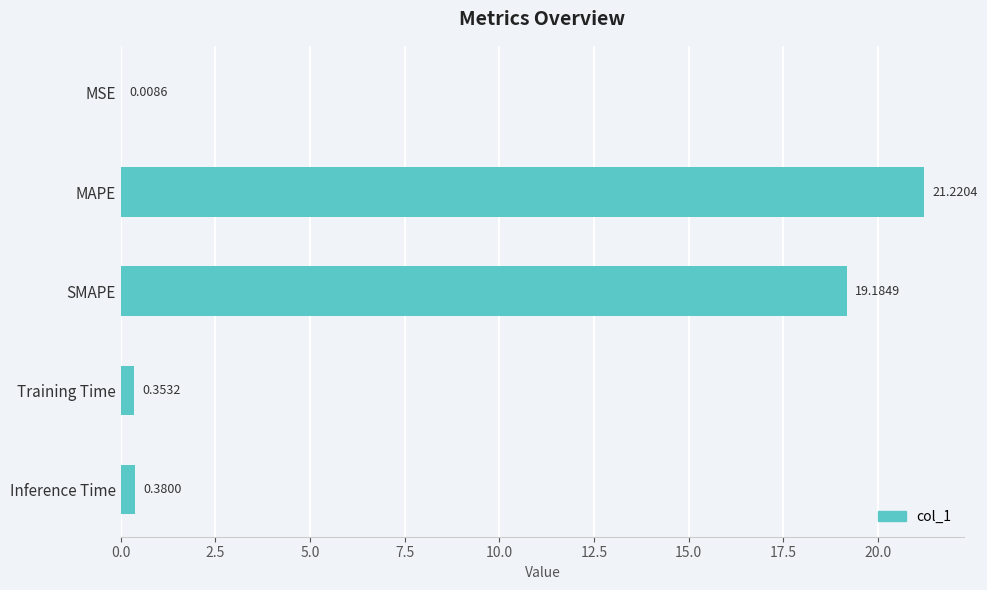

At which label is the value closest to 10?

SMAPE